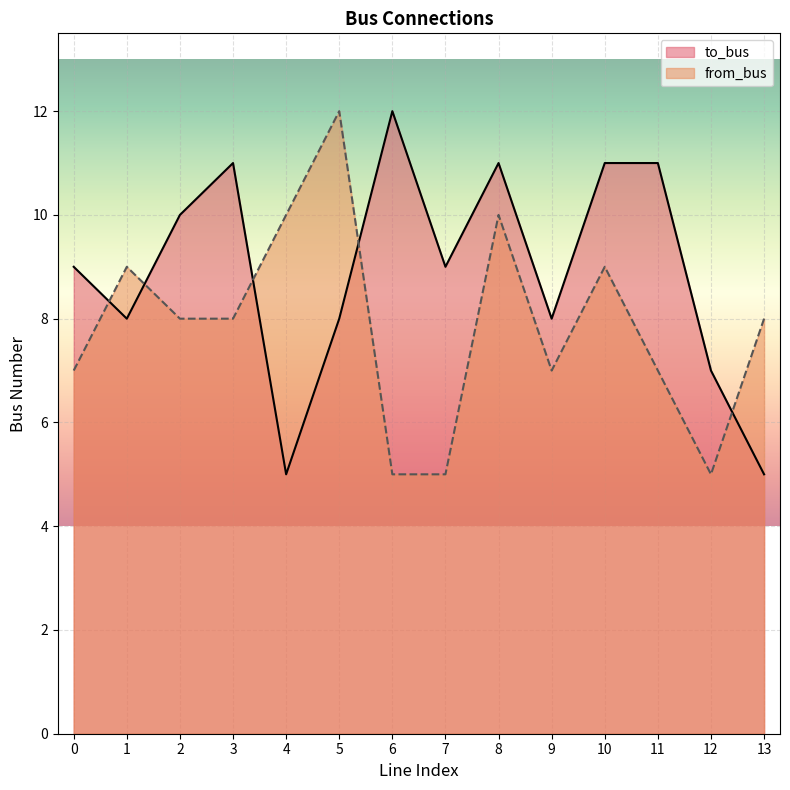

Between 4 and 12, which is larger?

12